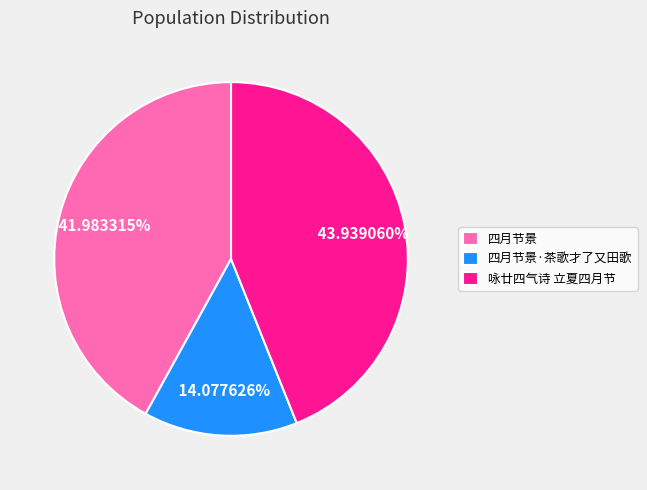

What is the smallest slice in the pie chart?

四月节景·茶歌才了又田歌